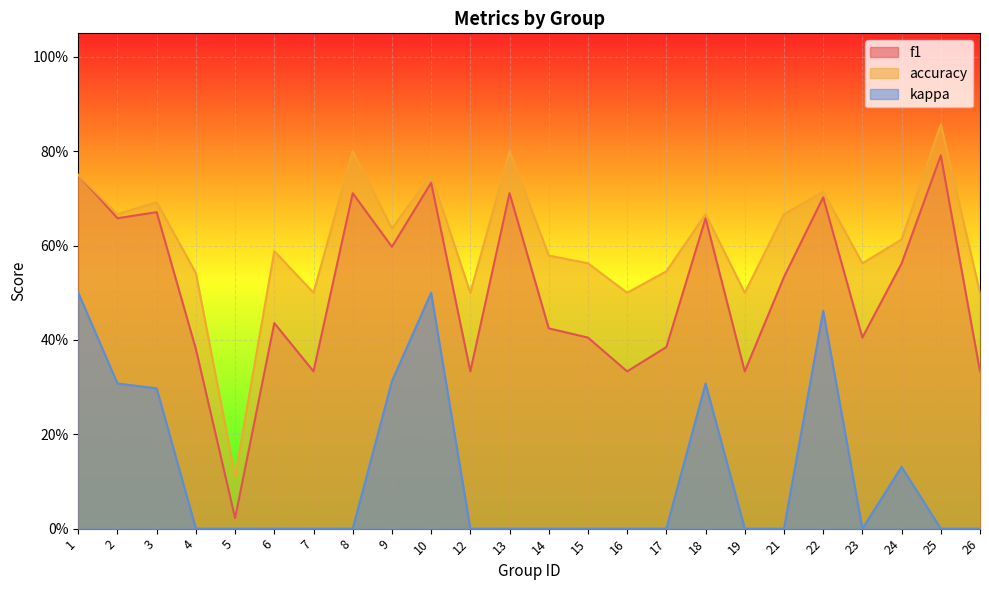

What are all the series names shown in the legend?

f1, accuracy, kappa